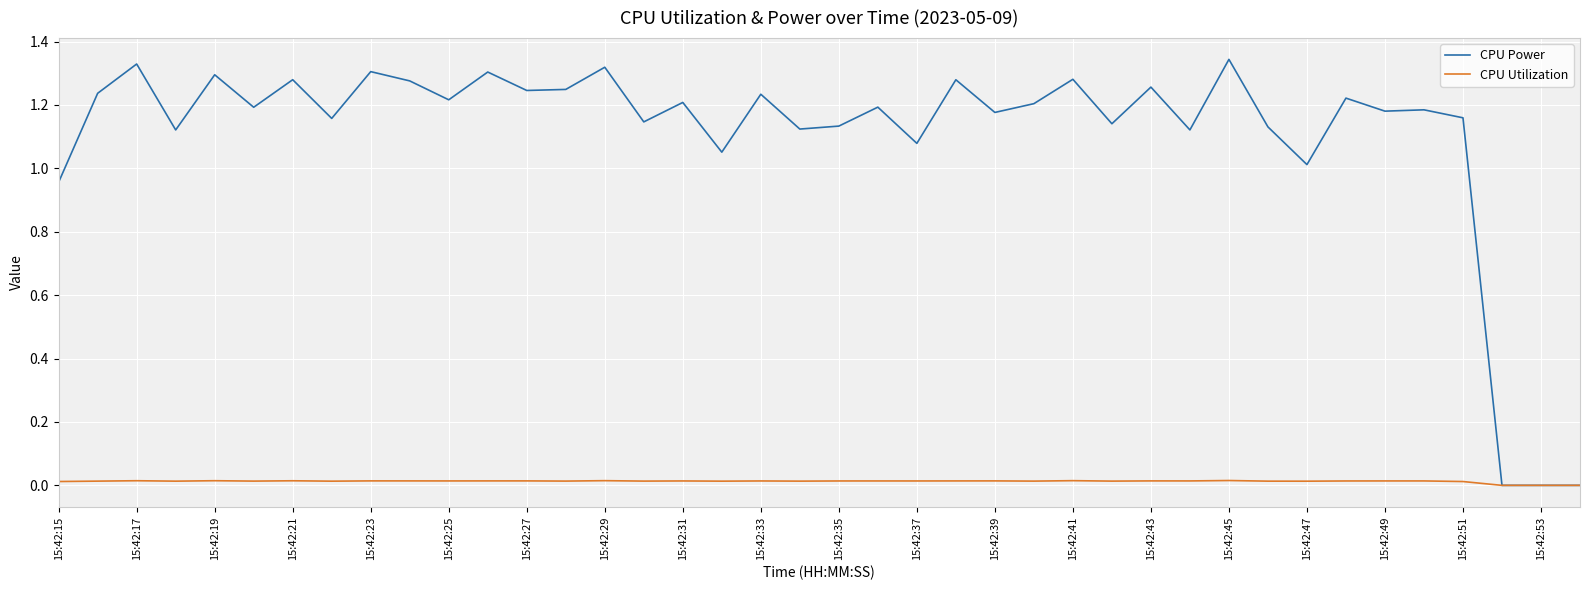

Rank the series by their maximum value, from highest to lowest.

CPU Power, CPU Utilization